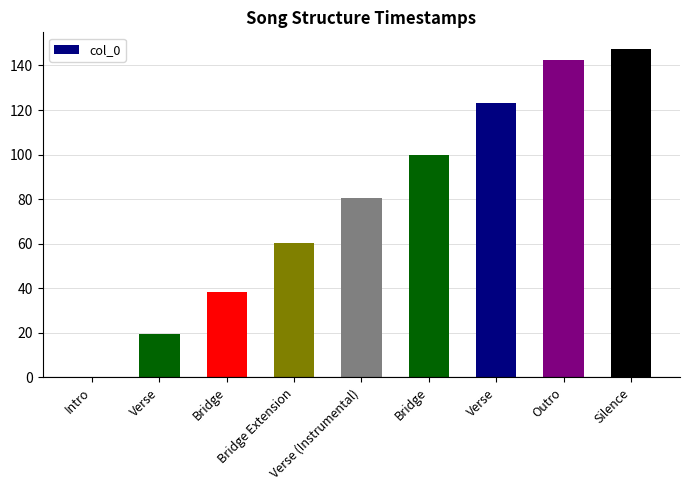

Which category has the highest value across all series?

Silence